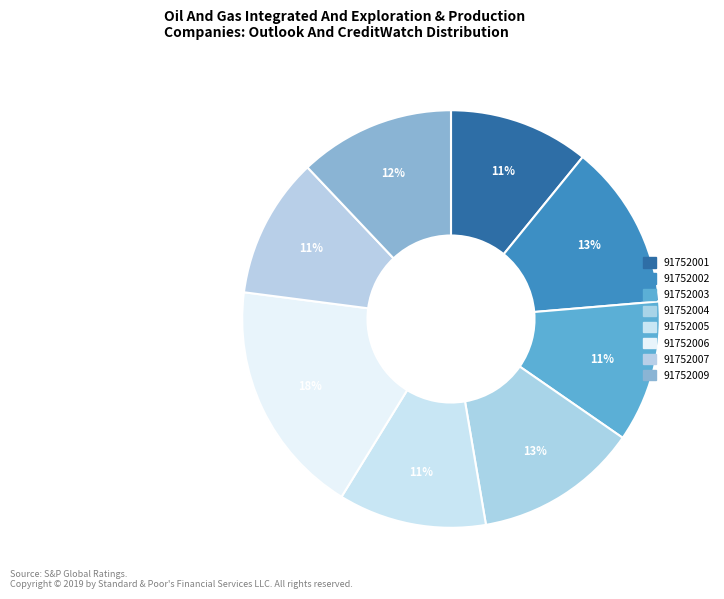

Does 91752004 represent more than half of the total?

No